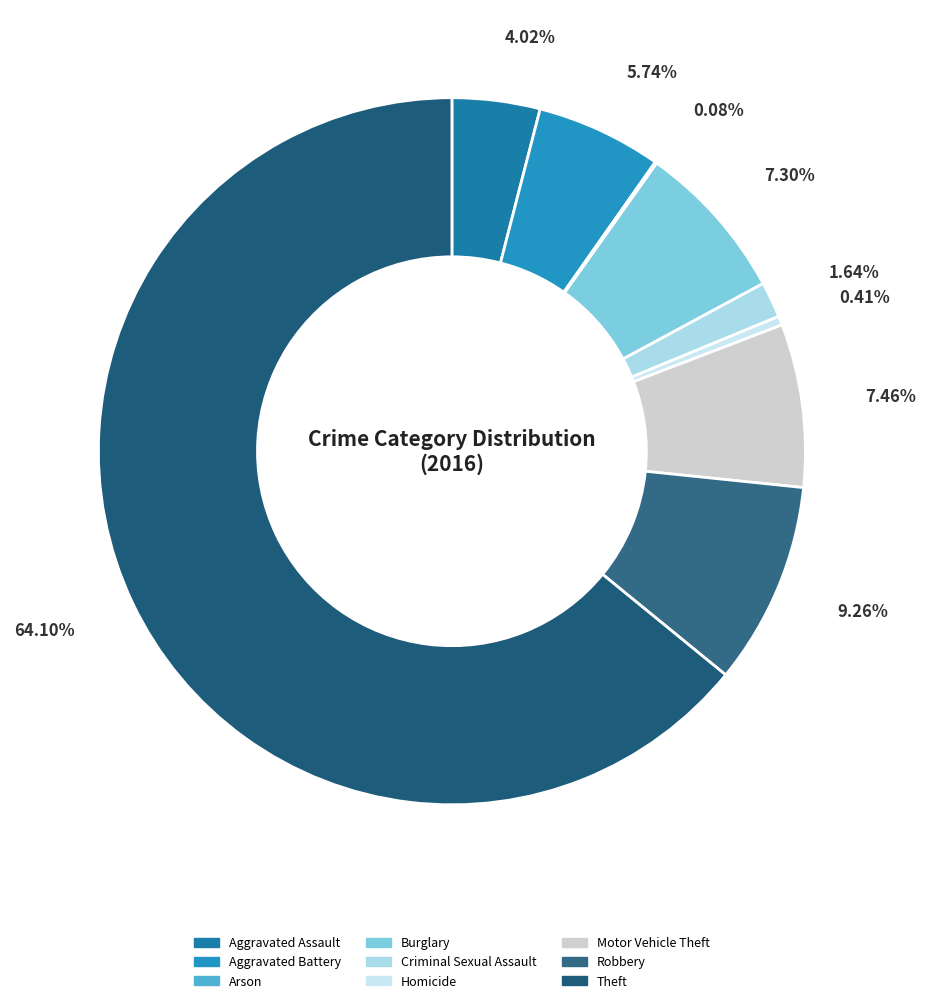

Is there any slice that represents more than half of the pie?

Yes